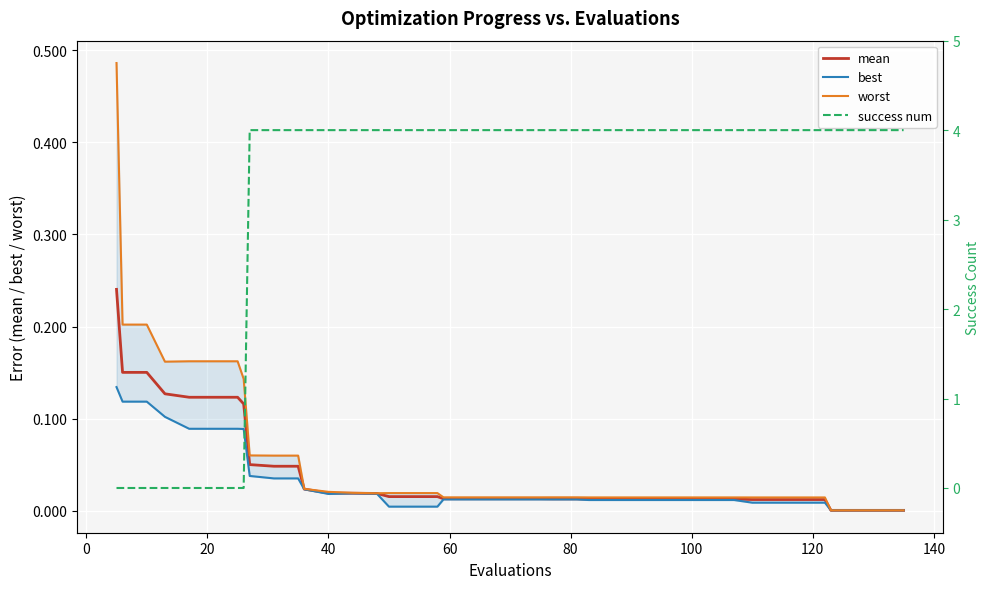

What is the sum of all mean values?

1.7